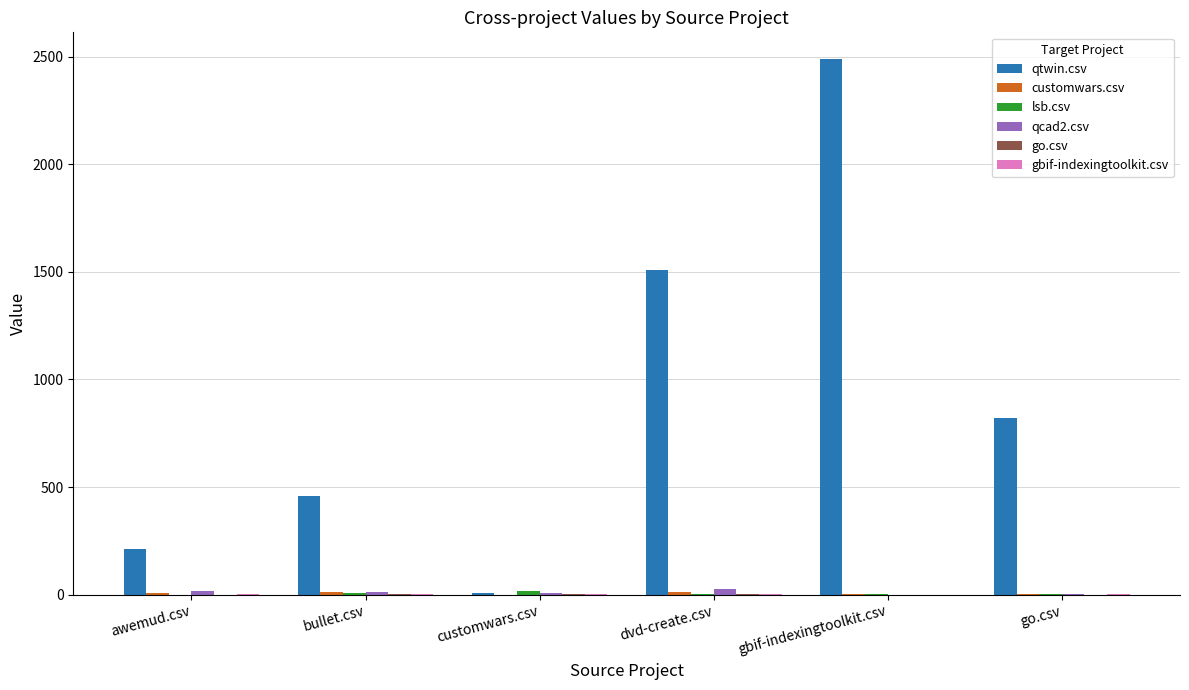

Between bullet.csv and dvd-create.csv, which series saw the biggest shift?

qtwin.csv